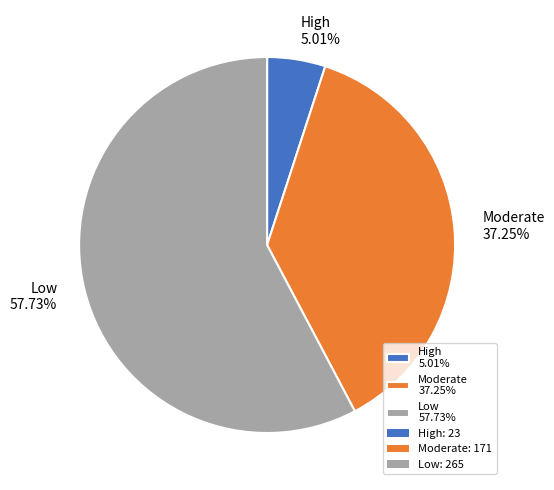

To the nearest percent, what portion does Low represent?

58%